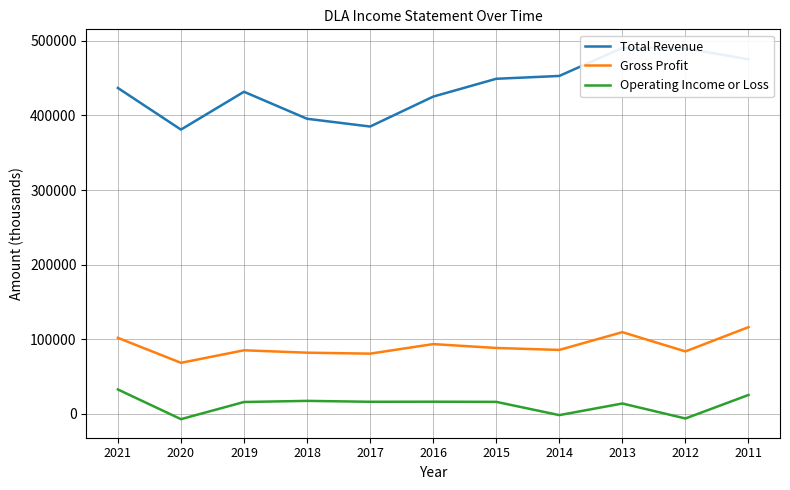

What value does the Gross Profit series have at 2014?

85700